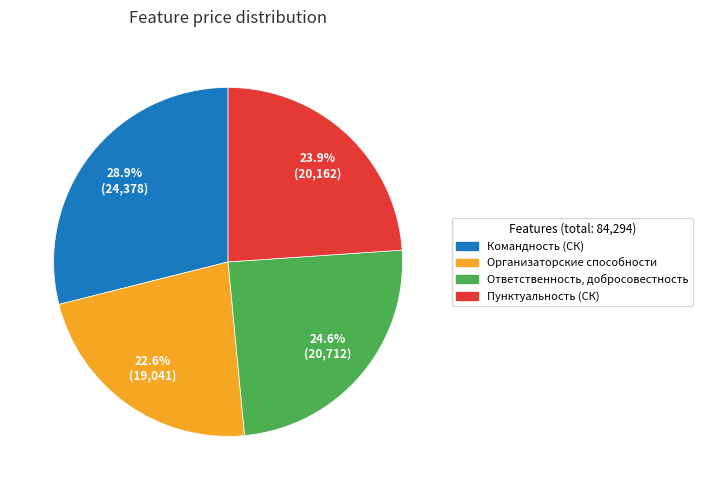

Which slice is the largest?

Командность (СК)